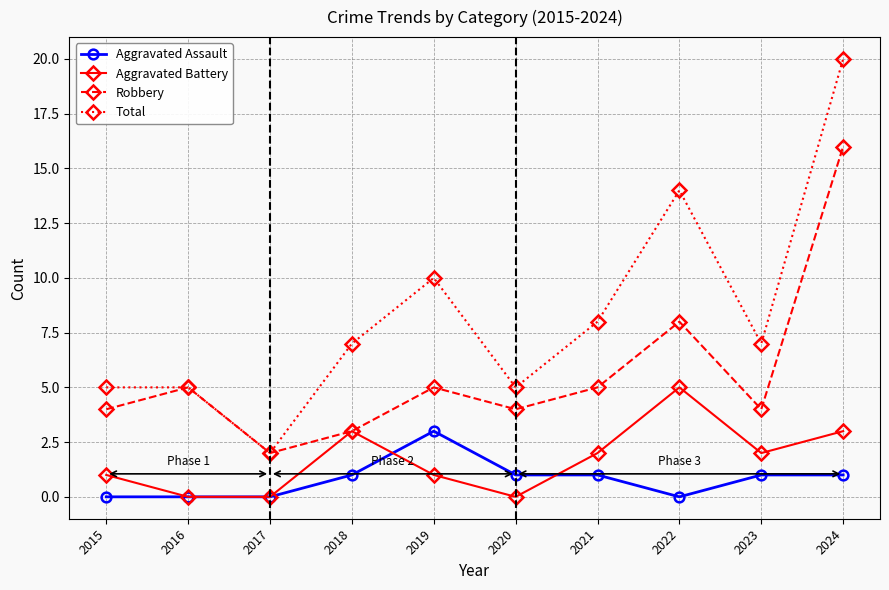

Is this an area chart (filled region under the line)?

No